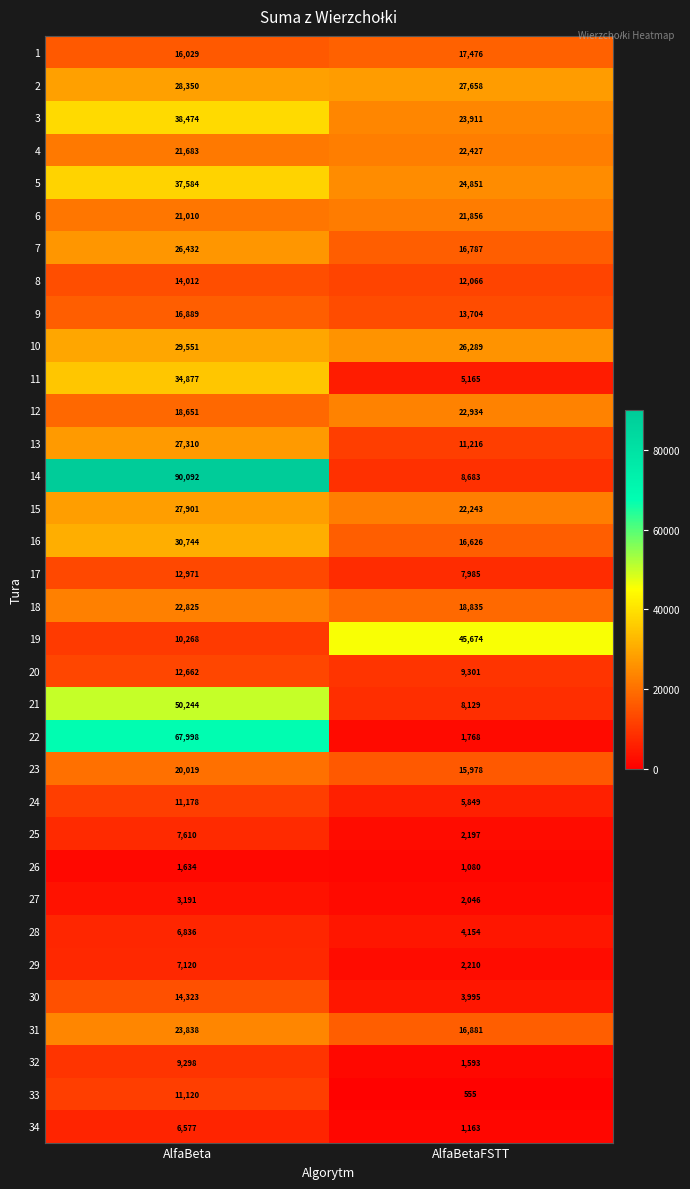

Which series has the widest spread of values?

14